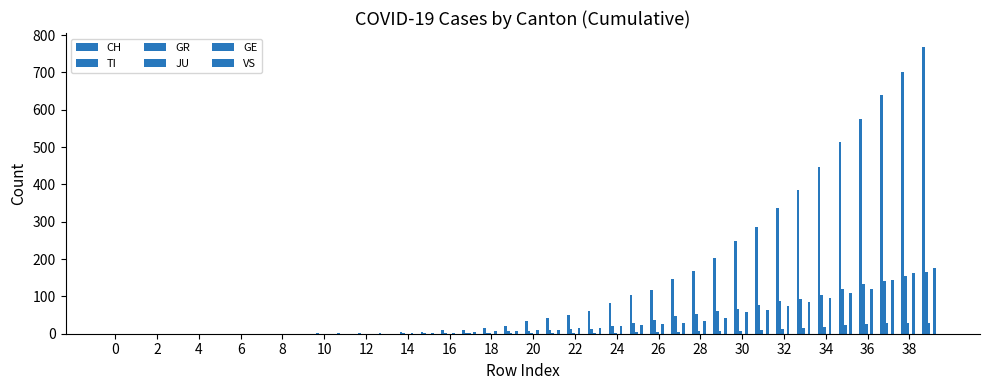

Reading right to left, transcribe all the data shown in this chart.

CH: 767	700	639	575	513	446	384	336	285	248	203	168	147	118	103	83	60	50	41	34	22	14	10	9	5	4	2	2	1	1	0	0	0	0	0	0	0	0	0	0
TI: 165	155	141	132	120	105	93	87	76	67	60	53	48	37	28	22	13	12	10	8	6	3	1	1	1	1	0	0	0	0	0	0	0	0	0	0	0	0	0	0
GR: 30	30	28	26	23	19	15	12	9	8	8	6	5	4	4	3	2	1	1	1	1	1	1	0	0	0	0	0	0	0	0	0	0	0	0	0	0	0	0	0
JU: 0	0	0	0	0	0	0	0	0	0	0	0	0	0	0	0	0	0	0	0	0	0	0	0	0	0	0	0	0	0	0	0	0	0	0	0	0	0	0	0
GE: 175	162	143	121	110	97	84	74	63	59	42	34	30	26	24	21	15	14	11	9	7	6	5	2	1	1	0	0	0	0	0	0	0	0	0	0	0	0	0	0
VS: 0	0	0	0	0	0	0	0	0	0	0	0	0	0	0	0	0	0	0	0	0	0	0	0	0	0	0	0	0	0	0	0	0	0	0	0	0	0	0	0